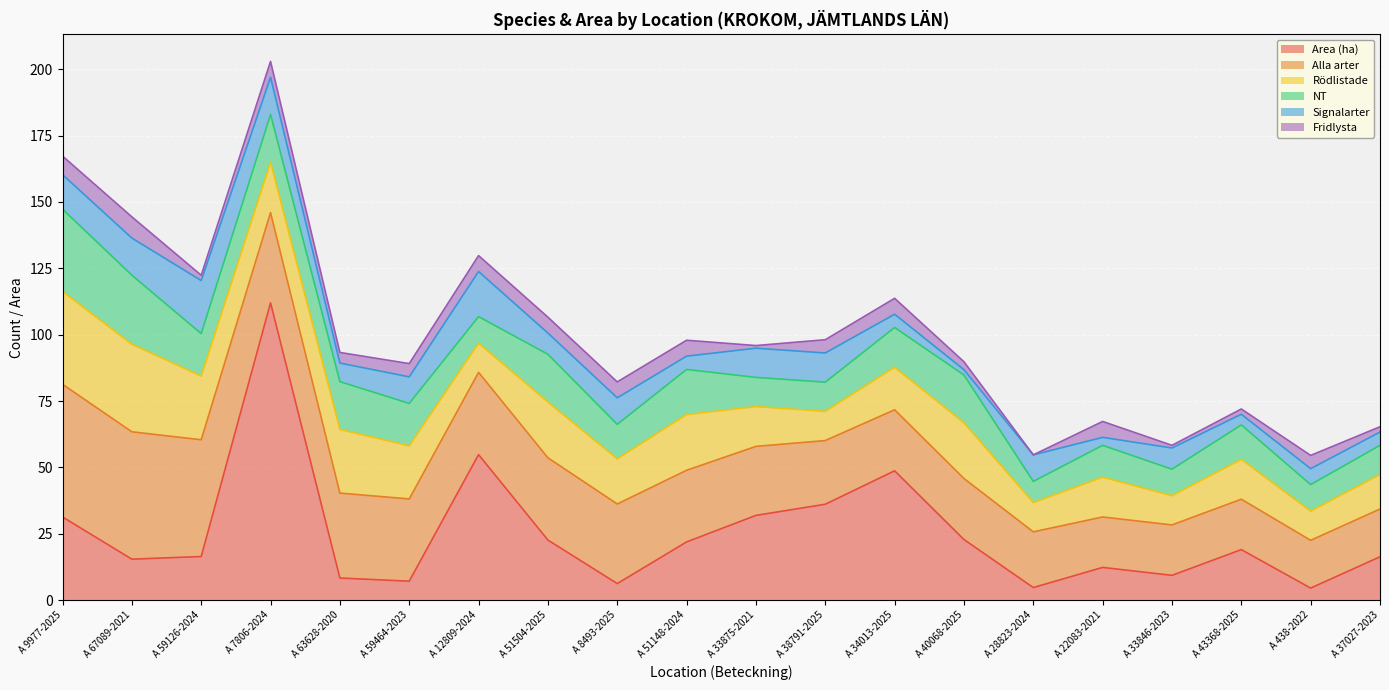

What is the average value of the Signalarter series?

9.2